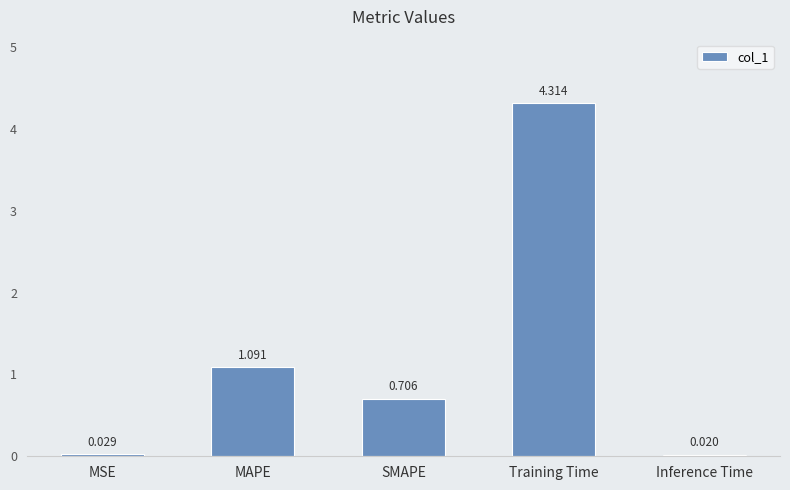

True or false: the data shows 1.6 at MAPE.

False